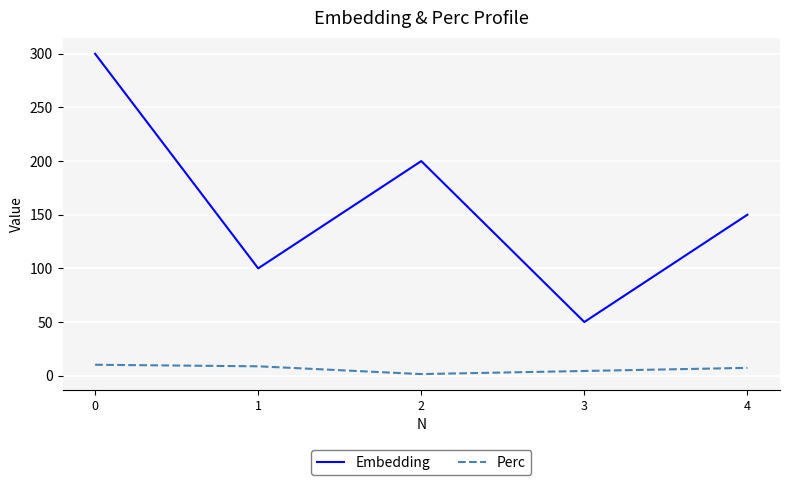

True or false: Embedding has a value of 214.4 at 4.

False